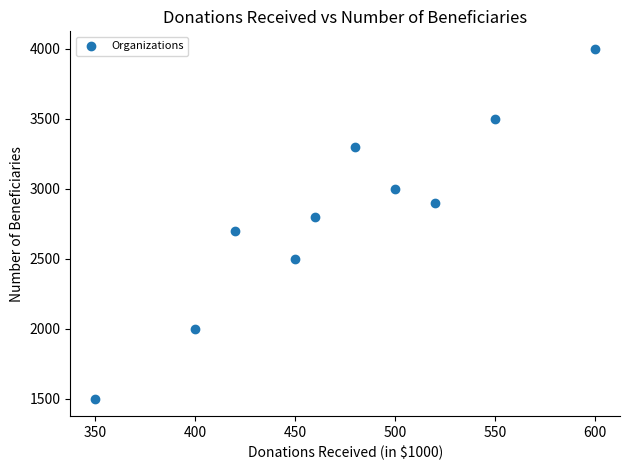

What is the average Y value?

2820